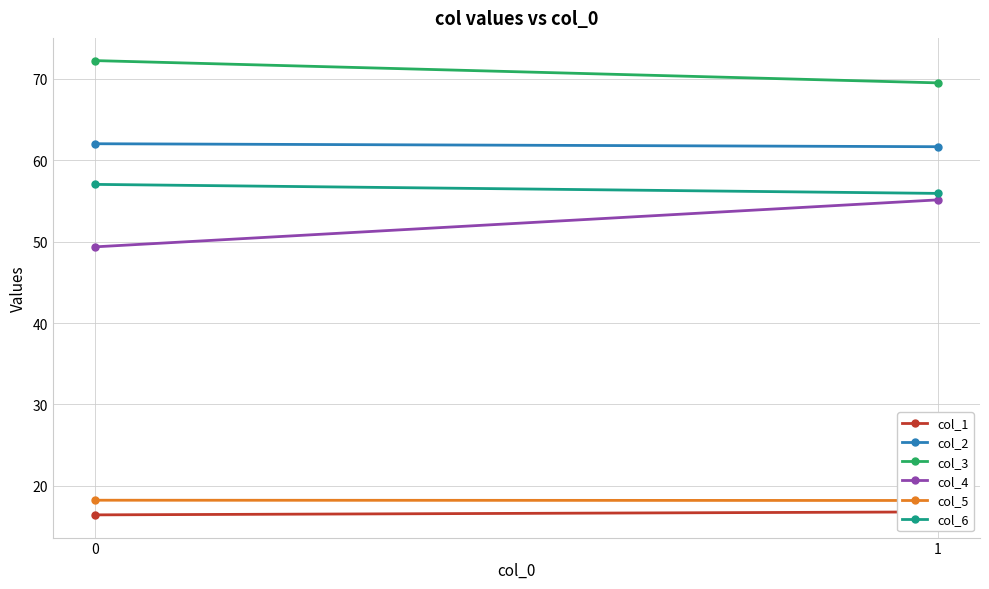

At 0, list the series in order from smallest to largest.

col_1, col_5, col_4, col_6, col_2, col_3